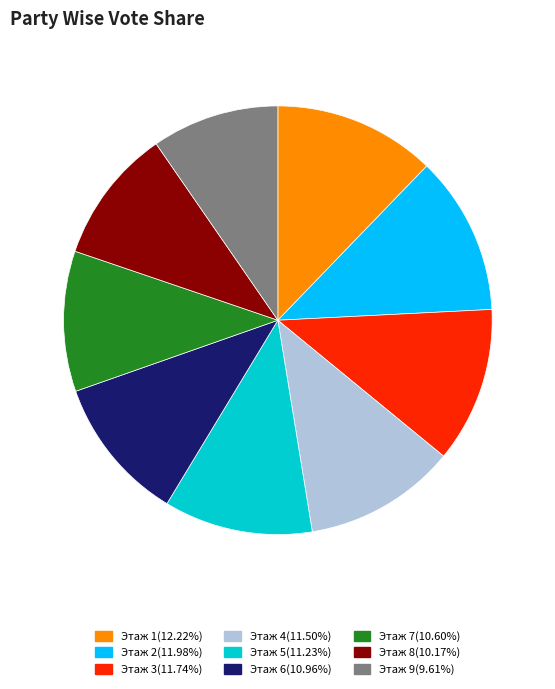

Does any single category account for the majority?

No